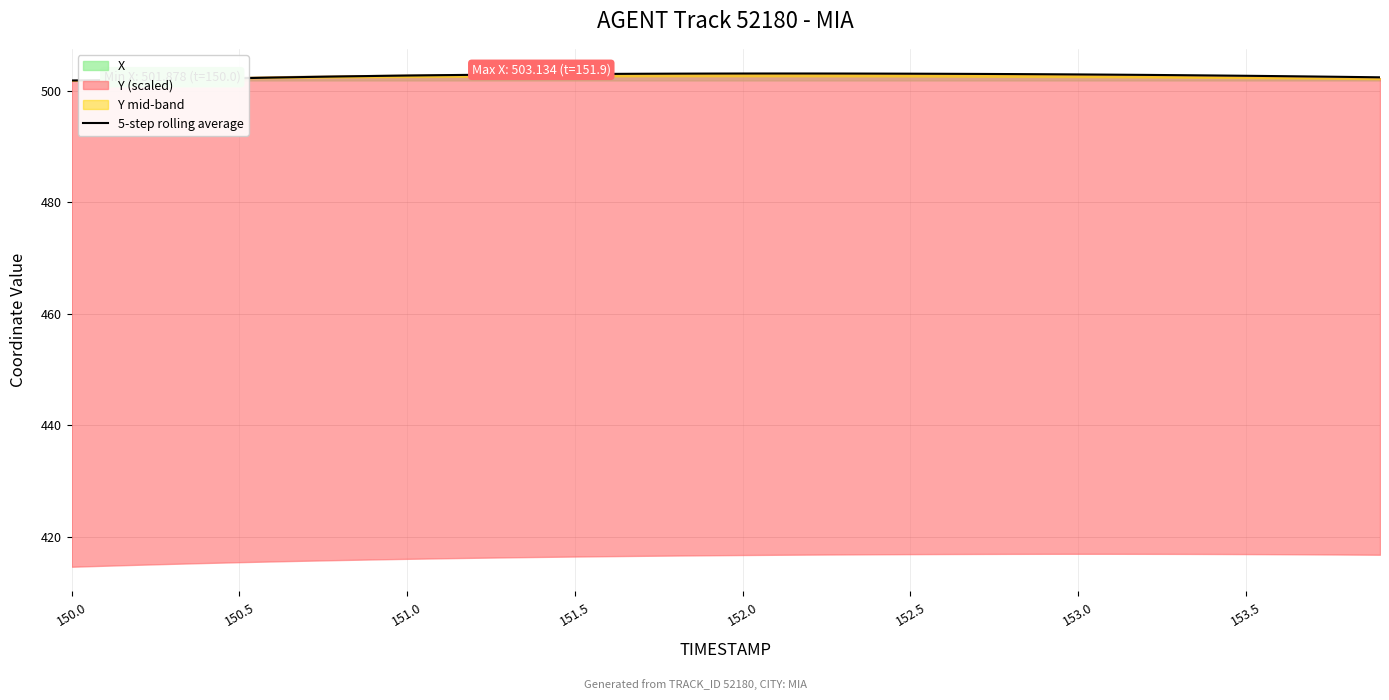

True or false: there are more than 0 points higher than both neighbors.

True